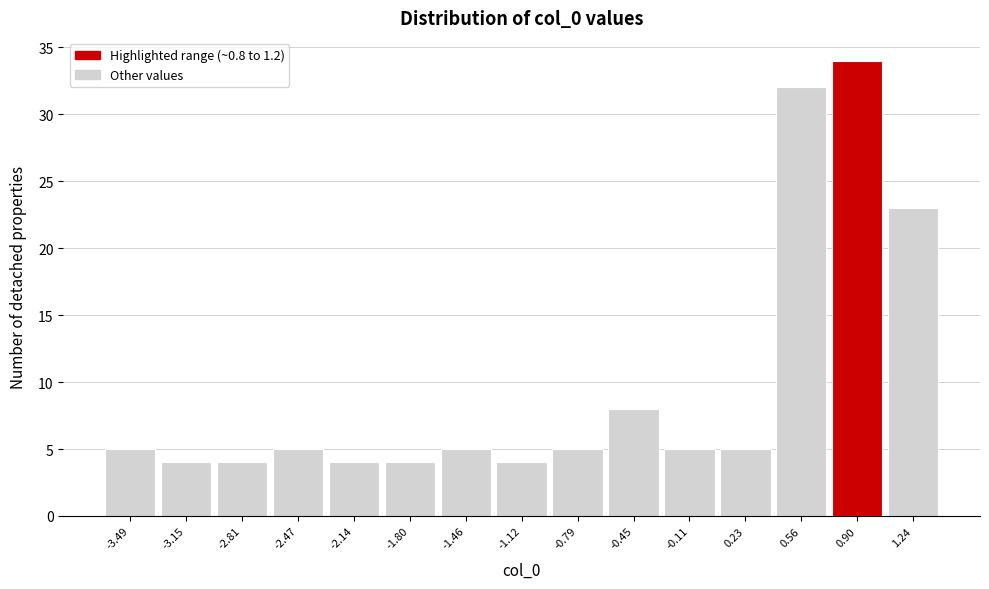

Reading right to left, list all the values displayed in this chart.

1.24=23	0.90=34	0.56=32	0.23=5	-0.11=5	-0.45=8	-0.79=5	-1.12=4	-1.46=5	-1.80=4	-2.14=4	-2.47=5	-2.81=4	-3.15=4	-3.49=5